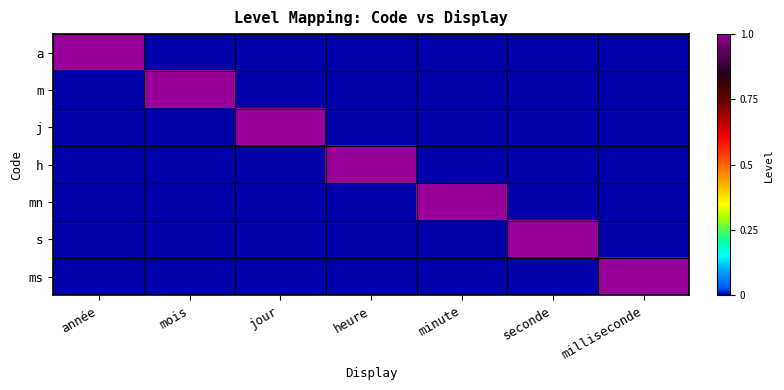

Between année and heure, which is larger?

année